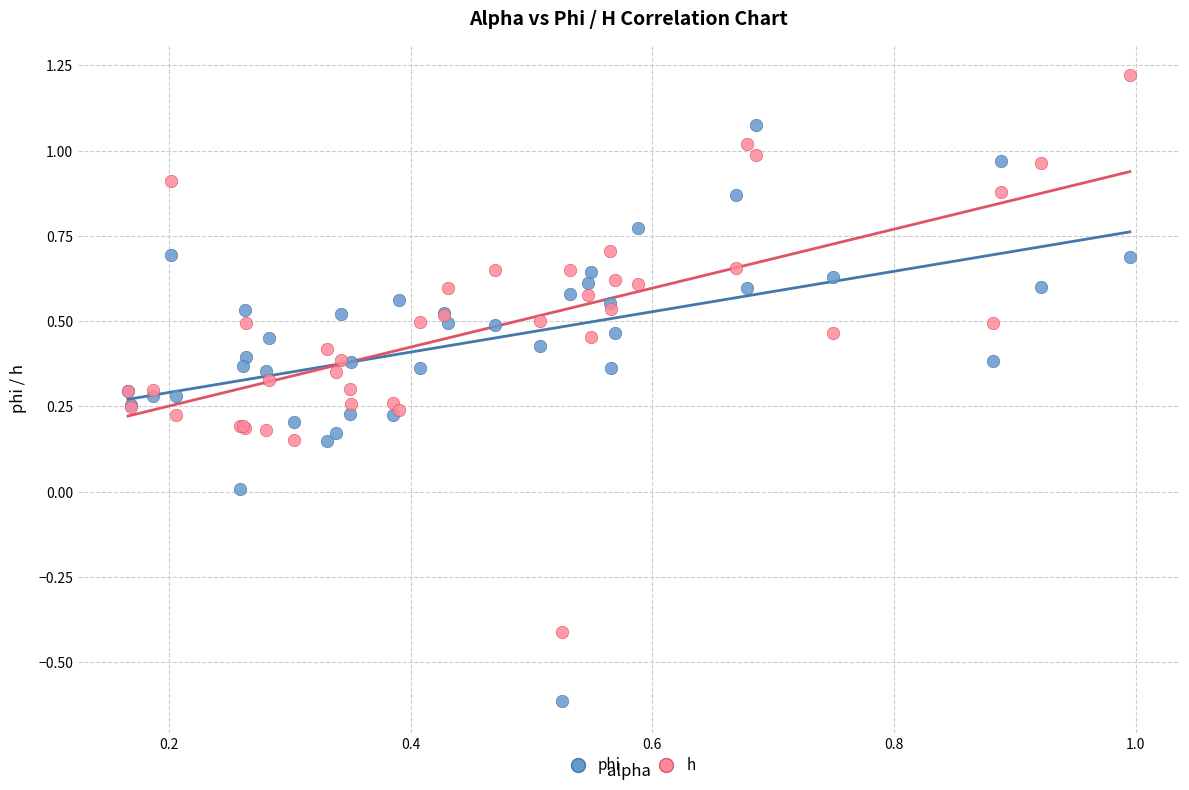

Which series reaches the minimum Y coordinate?

phi